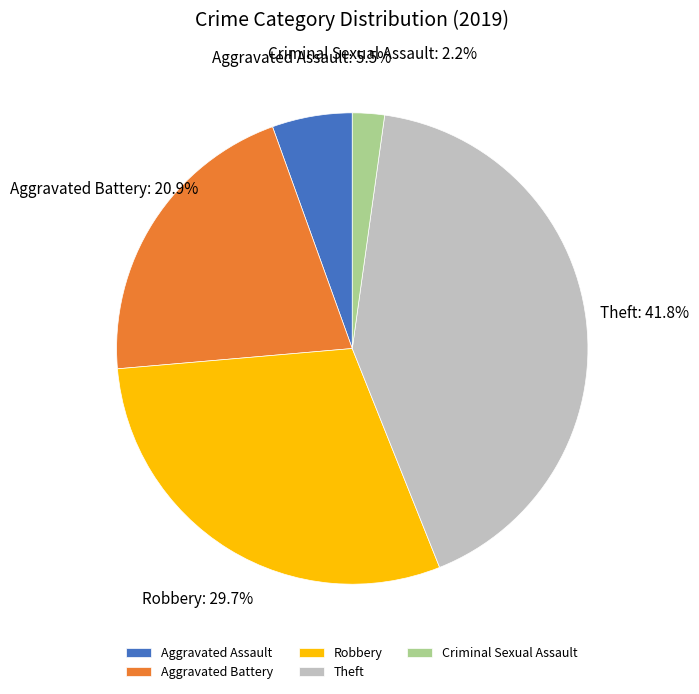

Rank the categories by value from highest to lowest.

Theft, Robbery, Aggravated Battery, Aggravated Assault, Criminal Sexual Assault